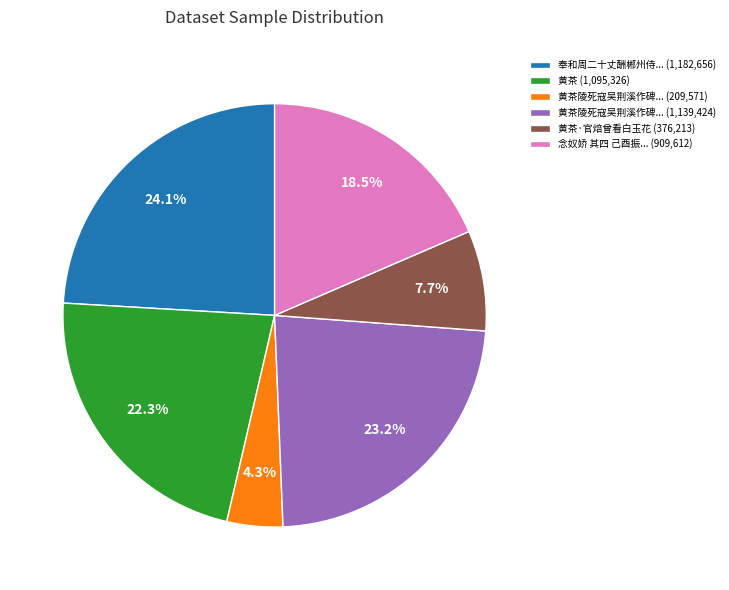

What percentage is NOT represented by 黄茶 (1,095,326)?

77.7%